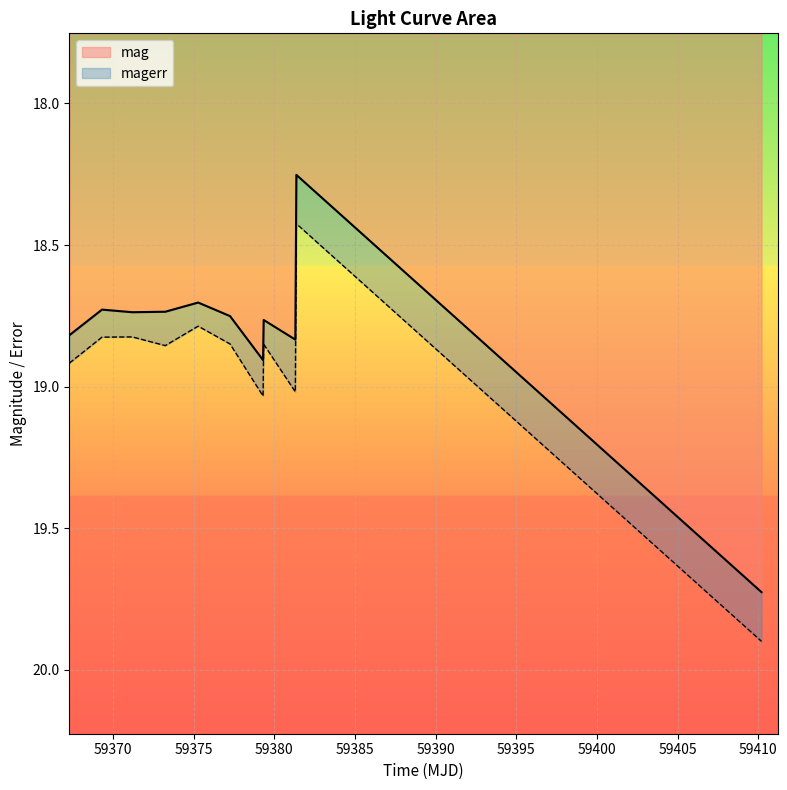

Is it true that the value at 59365 is 30.5?

False